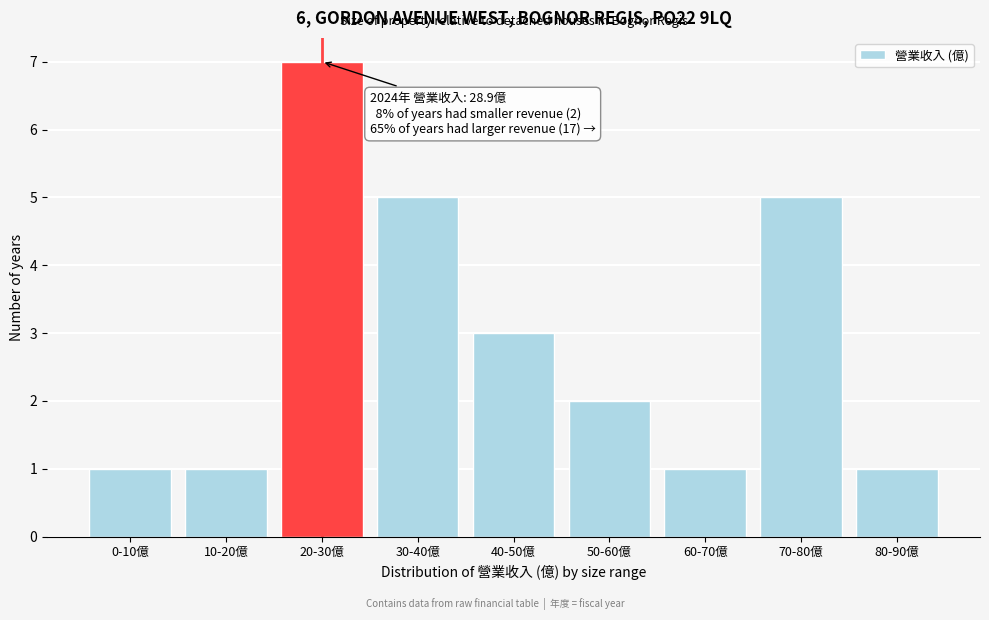

Reading left to right, list all the values displayed in this chart.

1	1	7	5	3	2	1	5	1